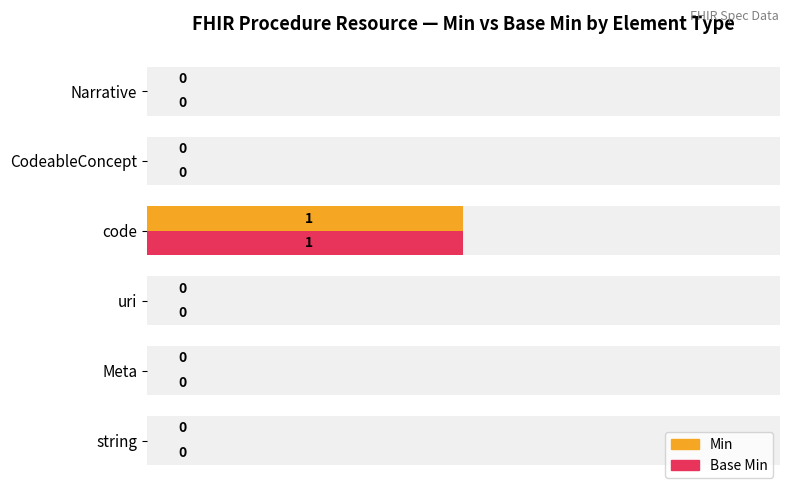

The Min series shows -1 at Narrative. True or false?

False